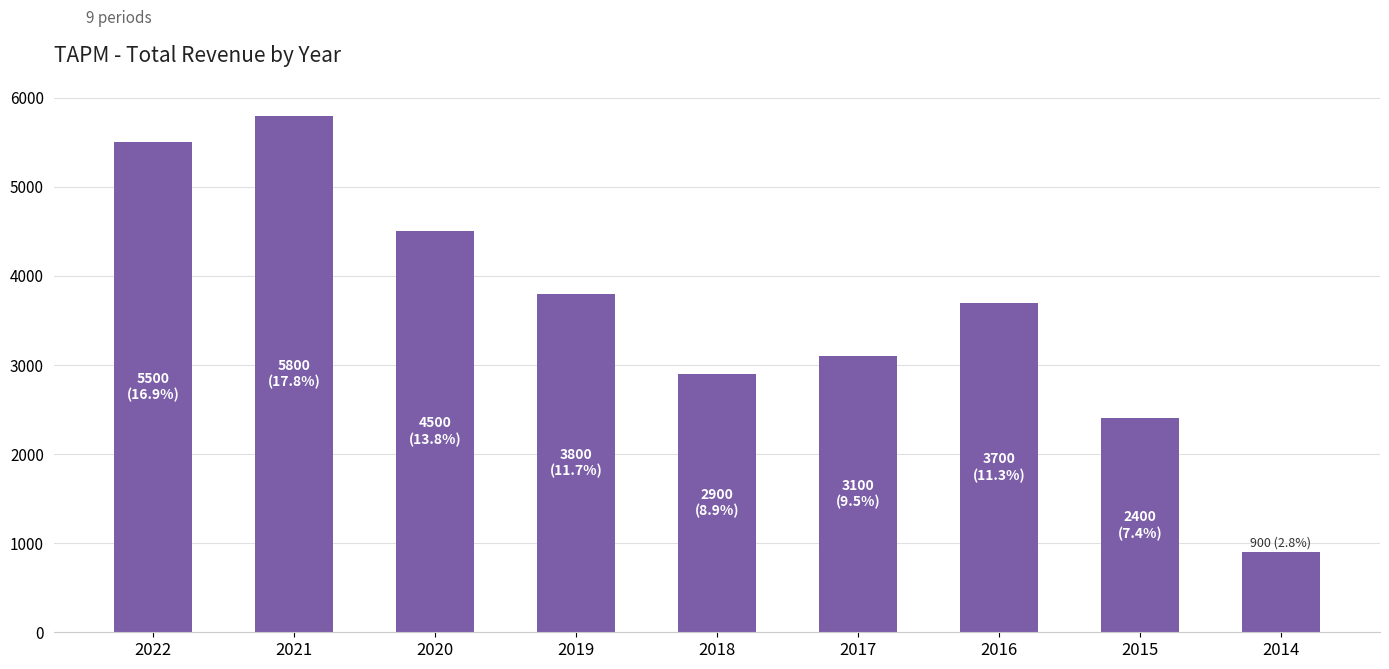

What is the minimum value shown in the chart?

900